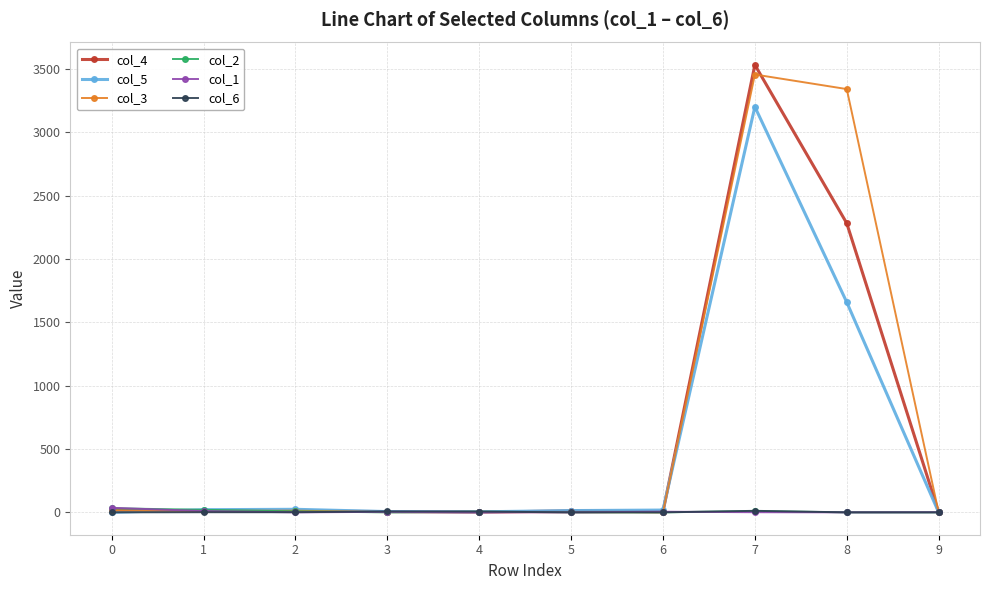

What is the maximum value shown in the chart?

3531